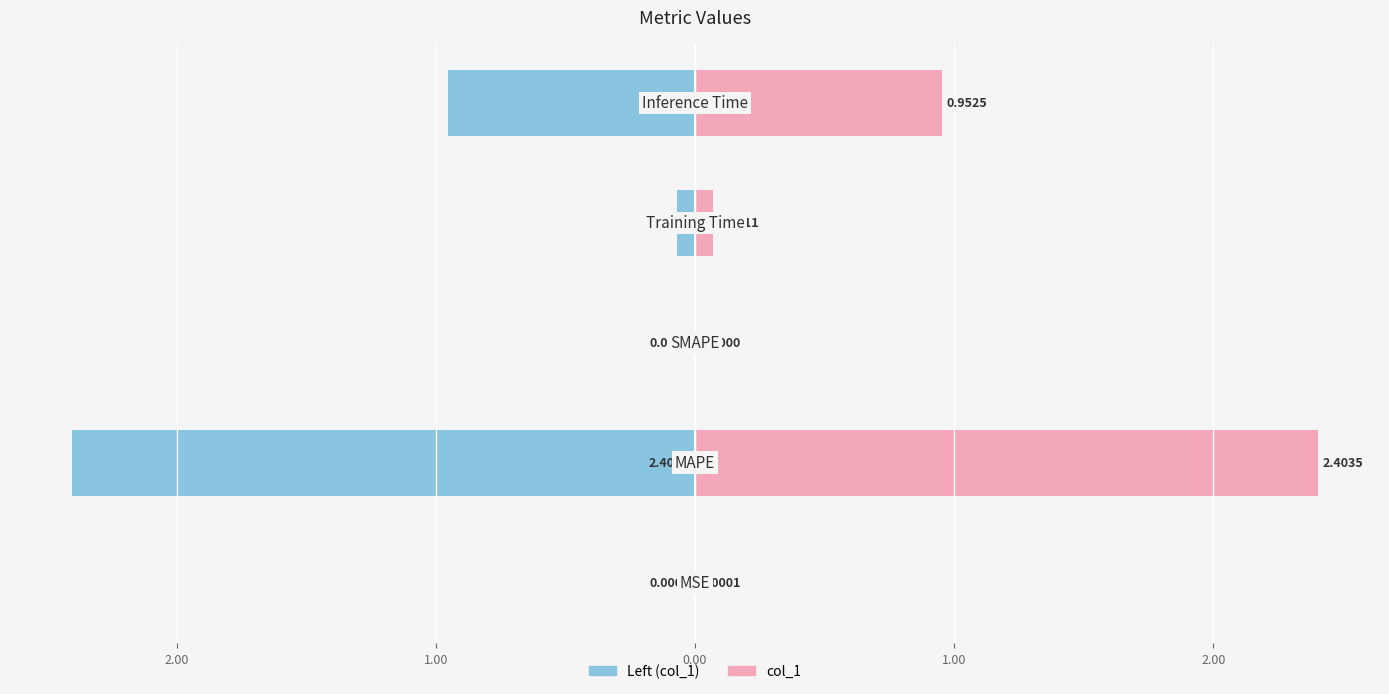

At 1.00, list the series in order from largest to smallest.

col_1 (left), col_1